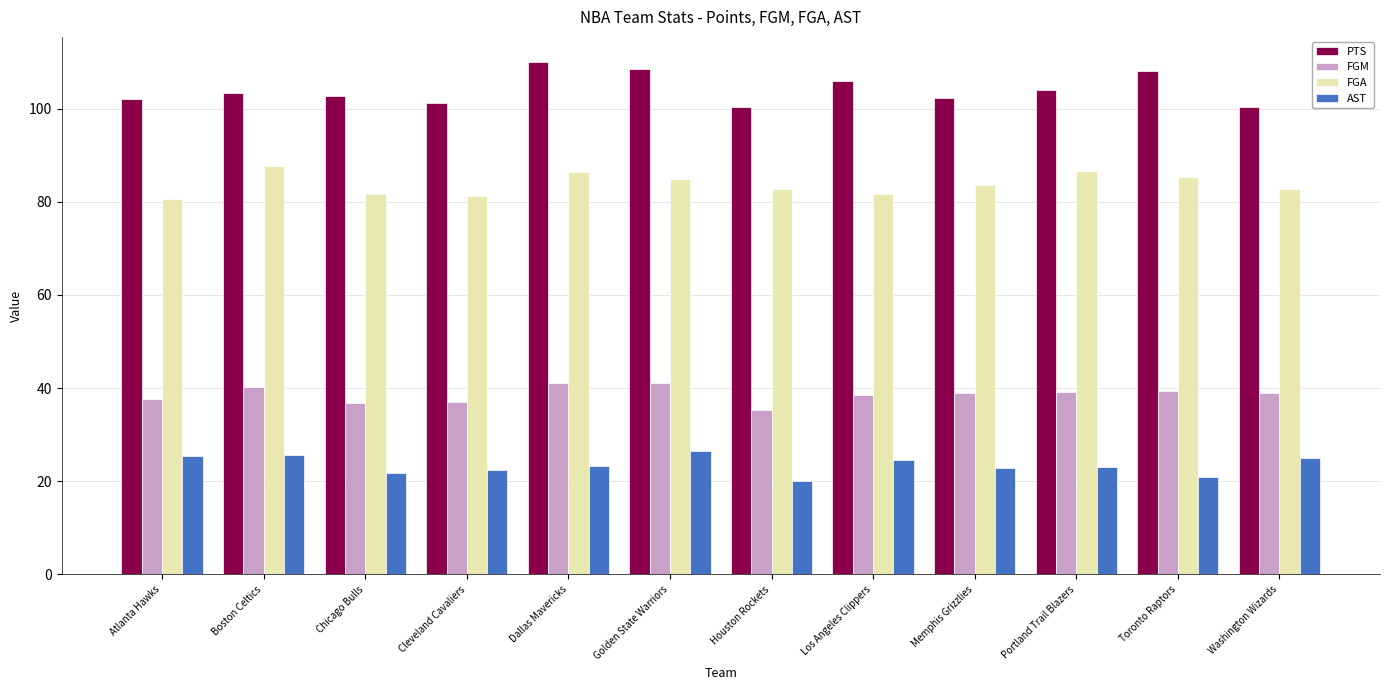

What position from the right is Memphis Grizzlies?

4